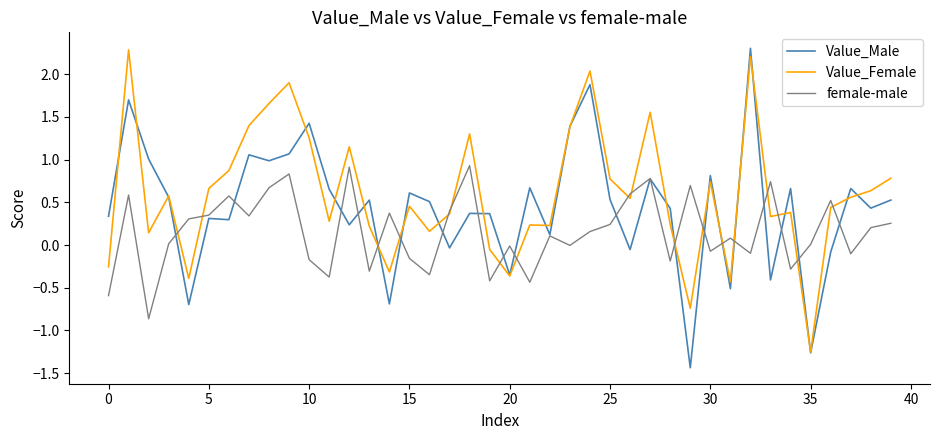

List the series in order of their overall mean, lowest first.

female-male, Value_Male, Value_Female